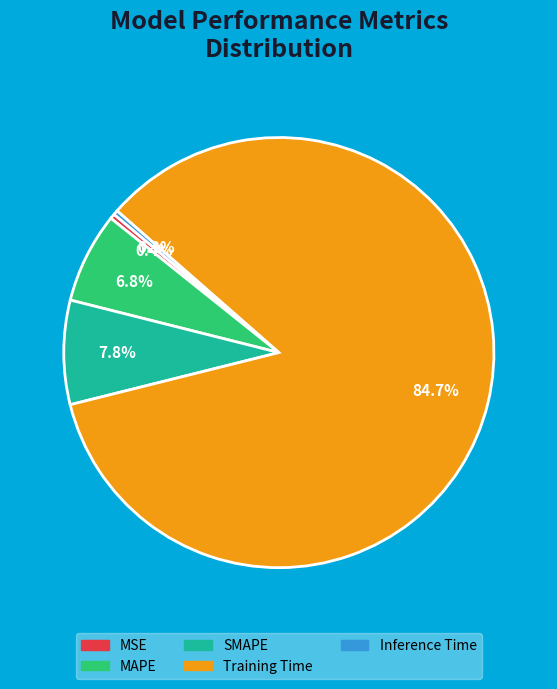

What portion of the pie excludes SMAPE?

92.2%